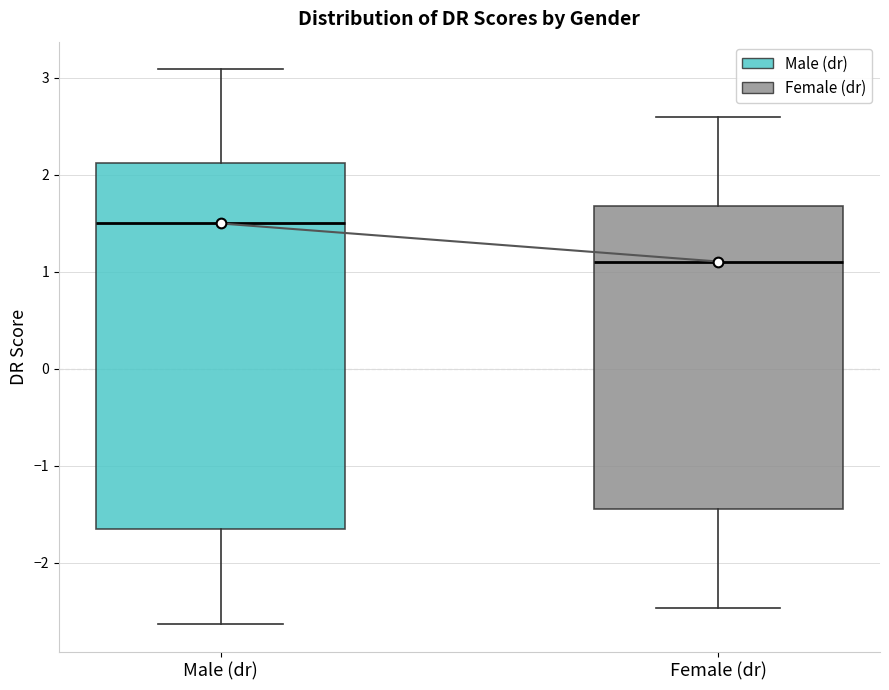

Reading left to right, read every box against the y-axis: the position of its median line, the range the box covers, and the ends of its whiskers. The values are not printed on the chart, so give them approximately, as read against the axis.

Male (dr): median 1.5, box -1.7 to 2.1, whiskers -2.6 to 3.1
Female (dr): median 1.1, box -1.4 to 1.7, whiskers -2.5 to 2.6